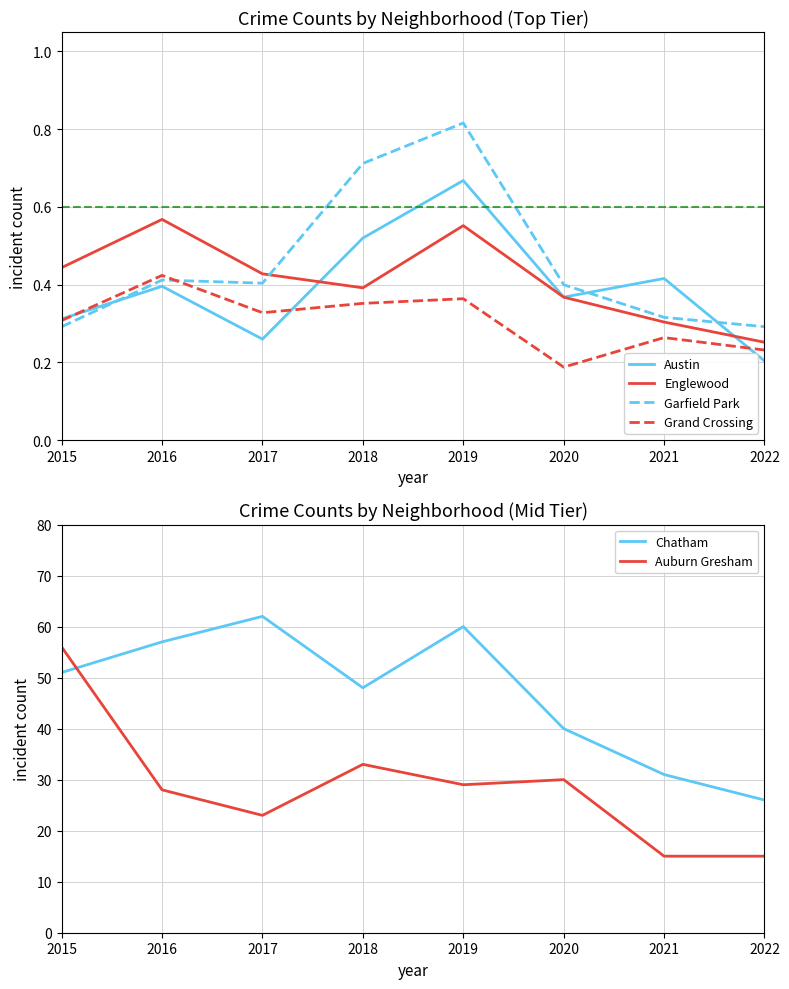

What is the total value across all series at 2020?

71.3